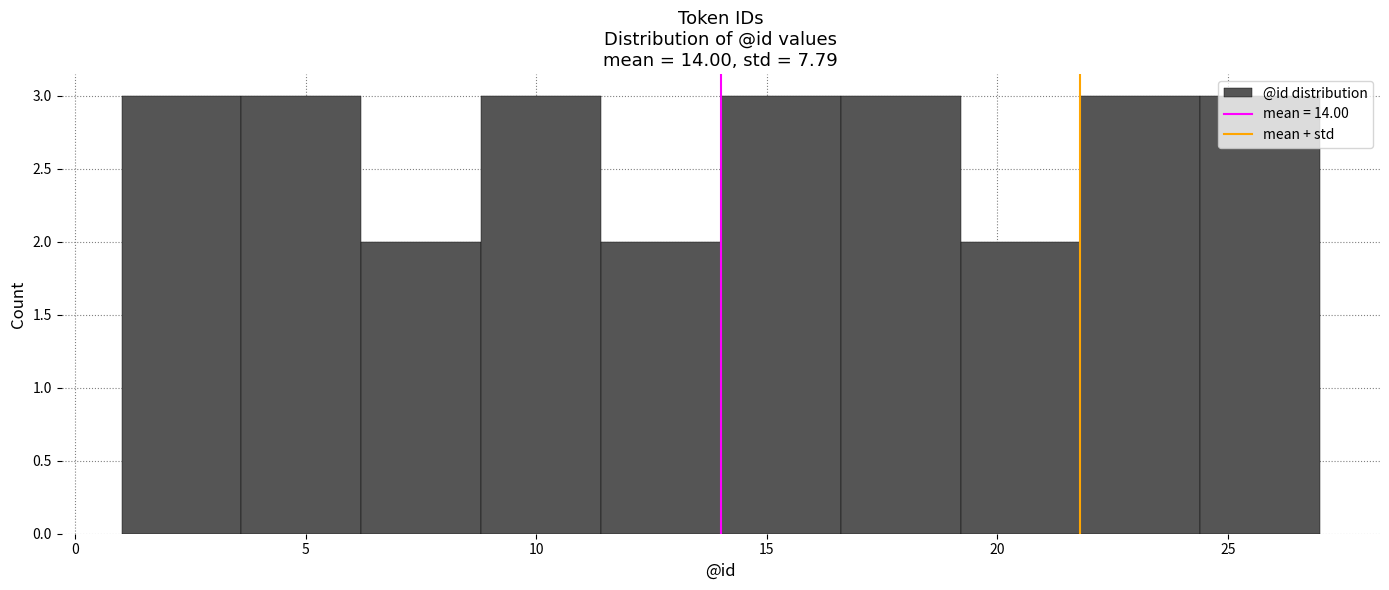

Reading left to right, transcribe this chart: for each bar, give the range it covers on the x-axis and its height. Neither the bar edges nor the heights are printed on the chart, so give them approximately, as read against the axes.

1.0 to 3.6: 3
3.6 to 6.2: 3
6.2 to 8.8: 2
8.8 to 11.4: 3
11.4 to 14.0: 2
14.0 to 16.6: 3
16.6 to 19.2: 3
19.2 to 21.8: 2
21.8 to 24.4: 3
24.4 to 27.0: 3